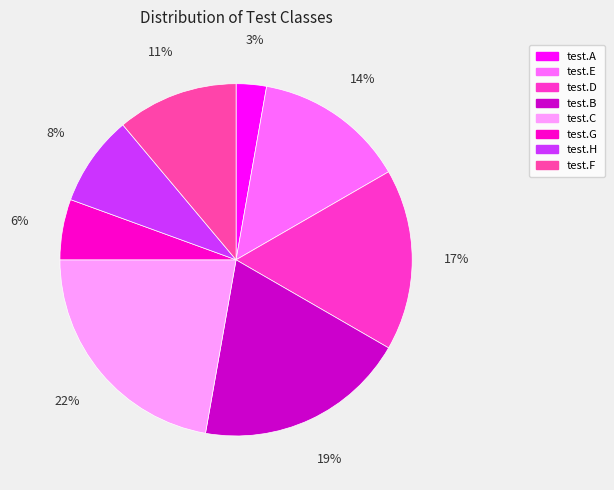

To the nearest percent, what portion does test.E represent?

14%